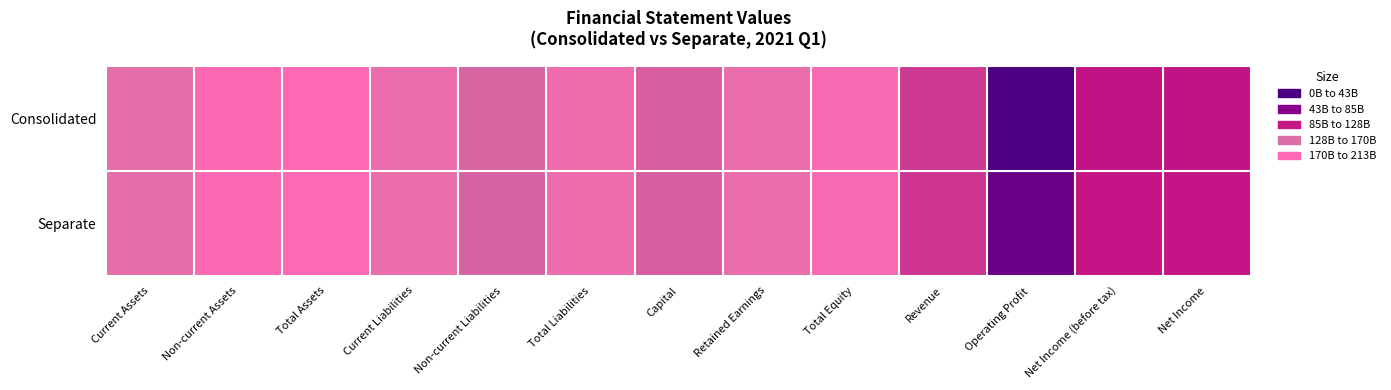

Reading left to right, extract all data points from this chart.

Consolidated: Current Assets=24.4	Non-current Assets=25.9	Total Assets=26.1	Current Liabilities=24.9	Non-current Liabilities=23.5	Total Liabilities=25.1	Capital=23.4	Retained Earnings=24.8	Total Equity=25.6	Revenue=22.5	Operating Profit=17.0	Net Income (before tax)=21.4	Net Income=21.4
Separate: Current Assets=24.4	Non-current Assets=25.8	Total Assets=26.0	Current Liabilities=24.8	Non-current Liabilities=23.5	Total Liabilities=25.0	Capital=23.4	Retained Earnings=24.8	Total Equity=25.6	Revenue=22.3	Operating Profit=18.2	Net Income (before tax)=21.5	Net Income=21.5